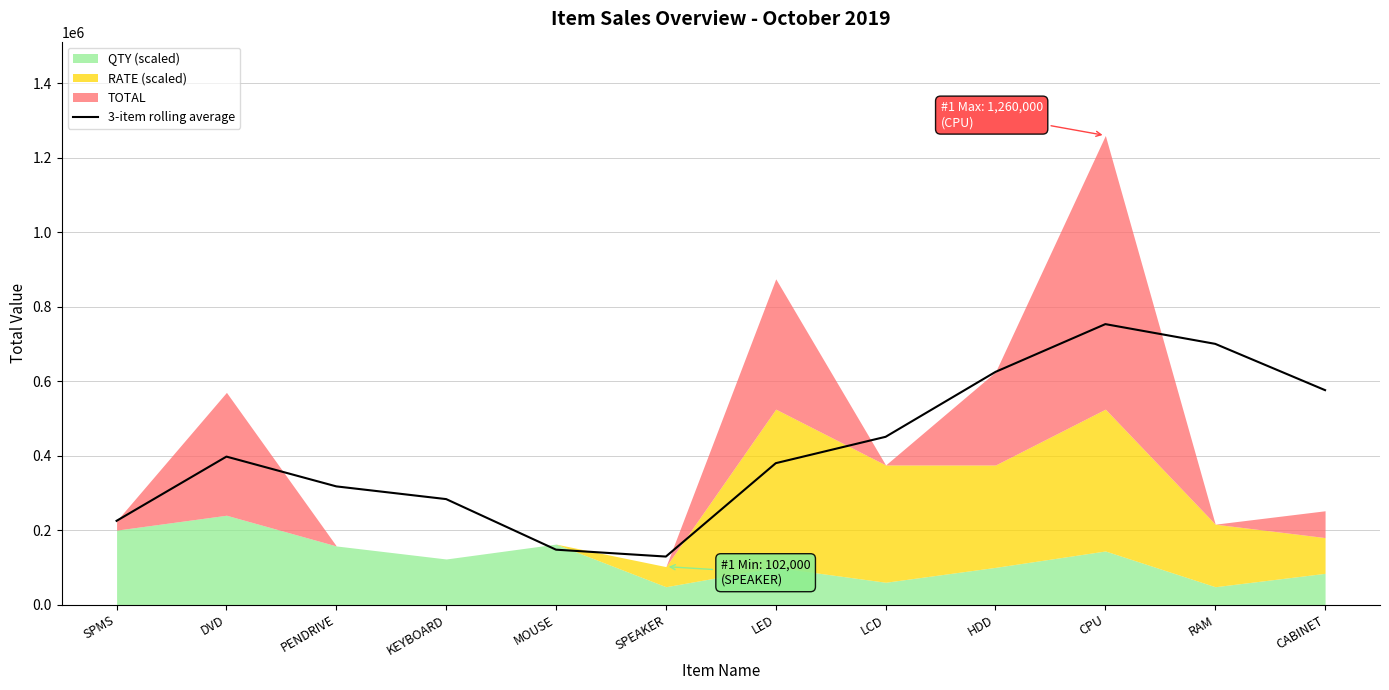

Rank the categories by value from lowest to highest.

SPEAKER, MOUSE, SPMS, KEYBOARD, PENDRIVE, LED, DVD, LCD, CABINET, HDD, RAM, CPU